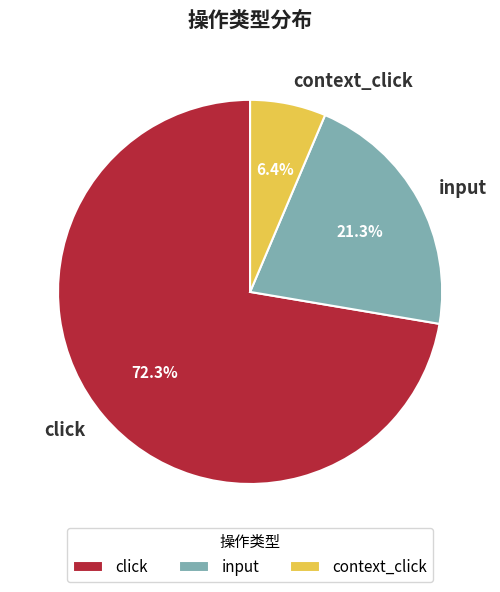

Does any single category account for the majority?

Yes